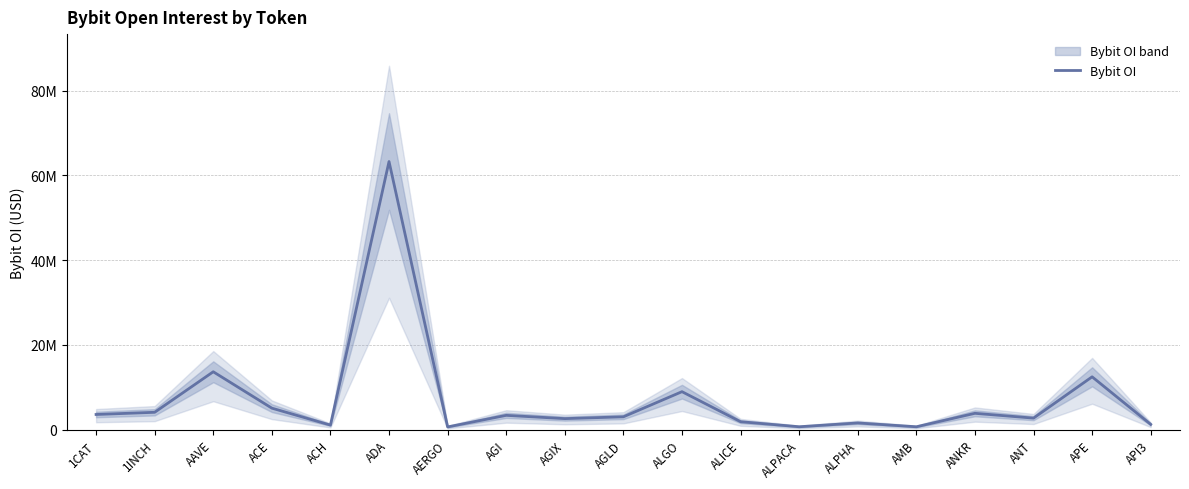

Reading left to right, list all the values displayed in this chart.

3604563	4120778	13679239	5097625	1103035	63261367	671898	3399191	2627390	3056266	8983370	1897986	710757	1606166	706506	3880191	2746899	12487386	1269856